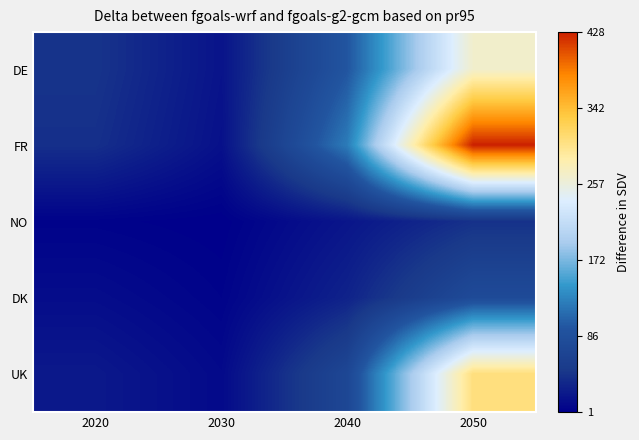

What is the total value across all series at 2050?

1119.8